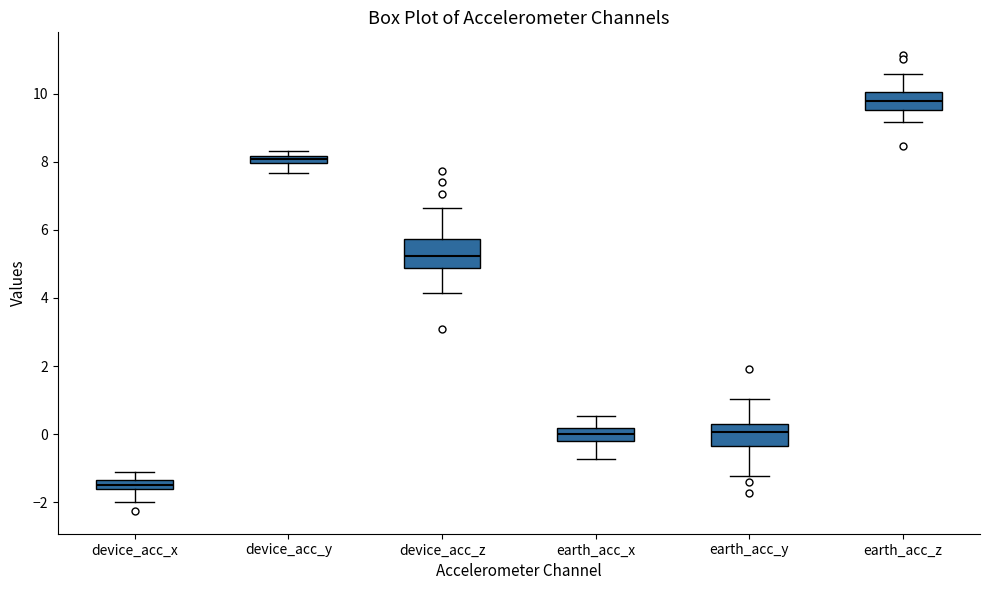

Where does the median line of the box for earth_acc_x sit on the y-axis? The values are not printed on the chart, so give them approximately, as read against the axis.

0.0